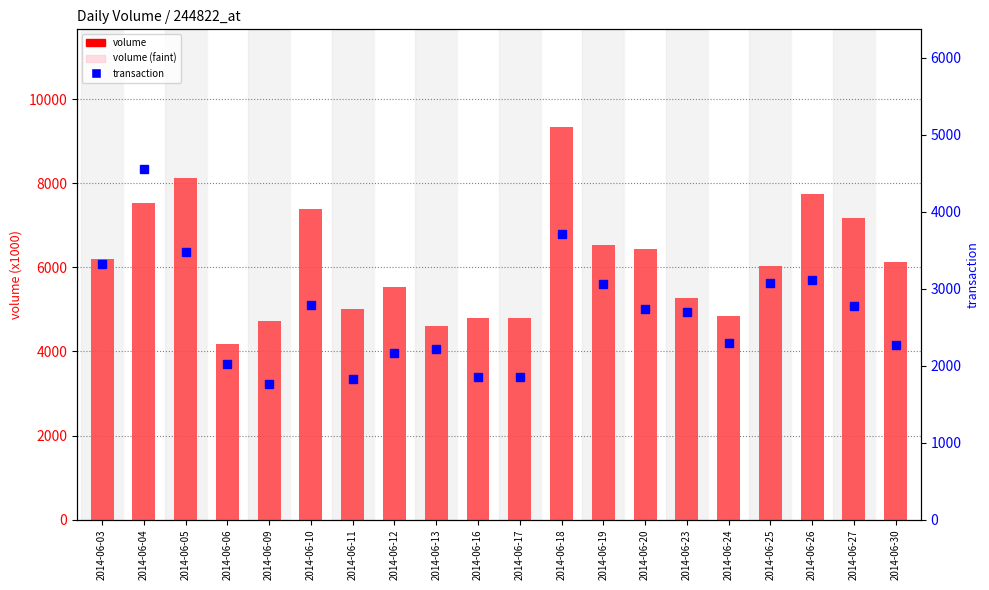

What is the difference between the highest and lowest values at 2014-06-17?

2951.0